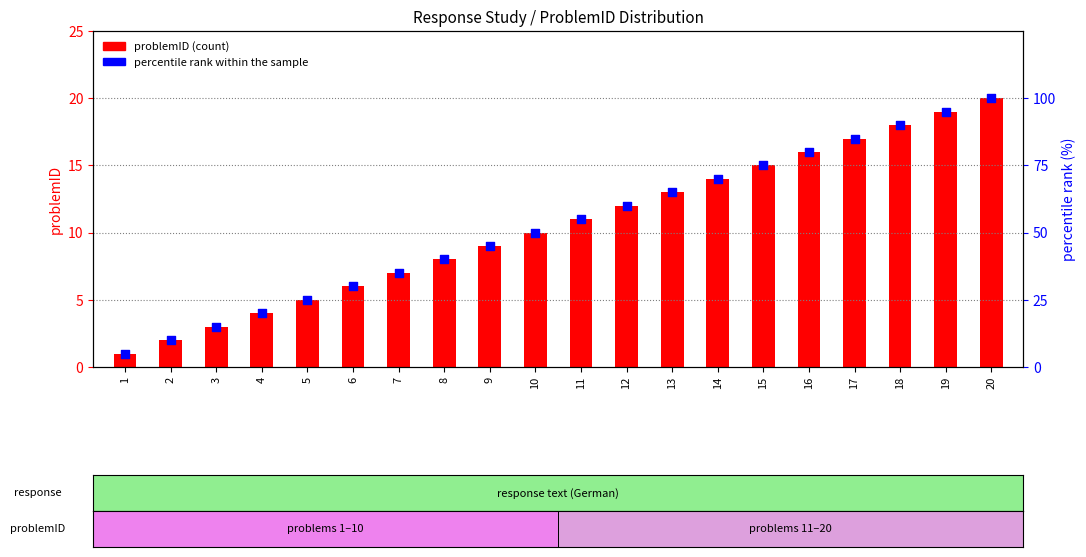

Which series has the widest spread of Y values?

percentile rank within the sample